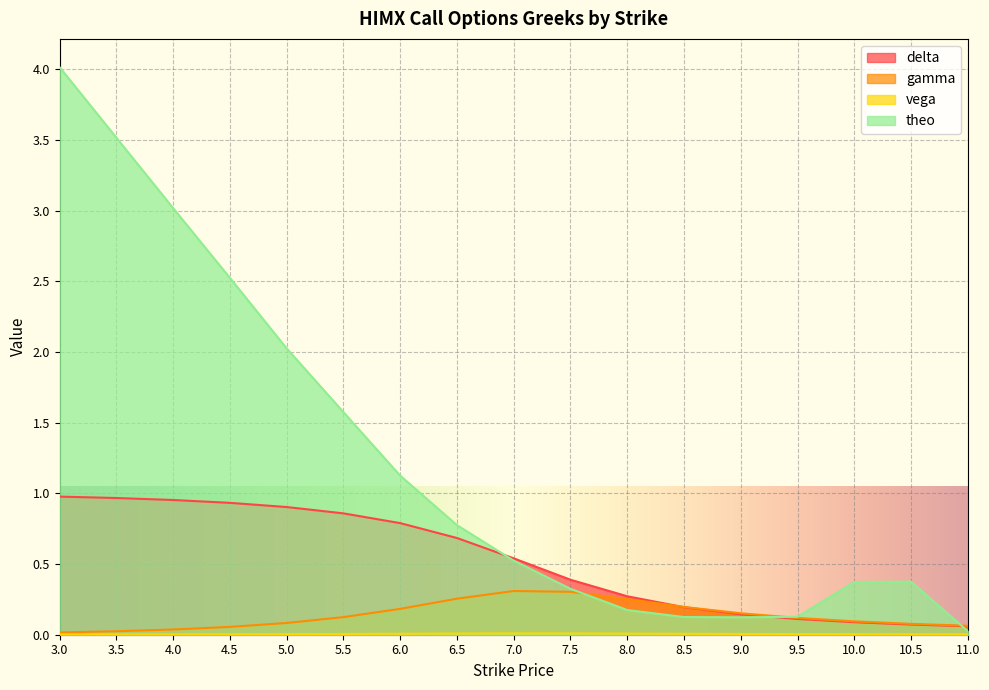

True or false: vega has a value of 0.0 at 7.0.

False